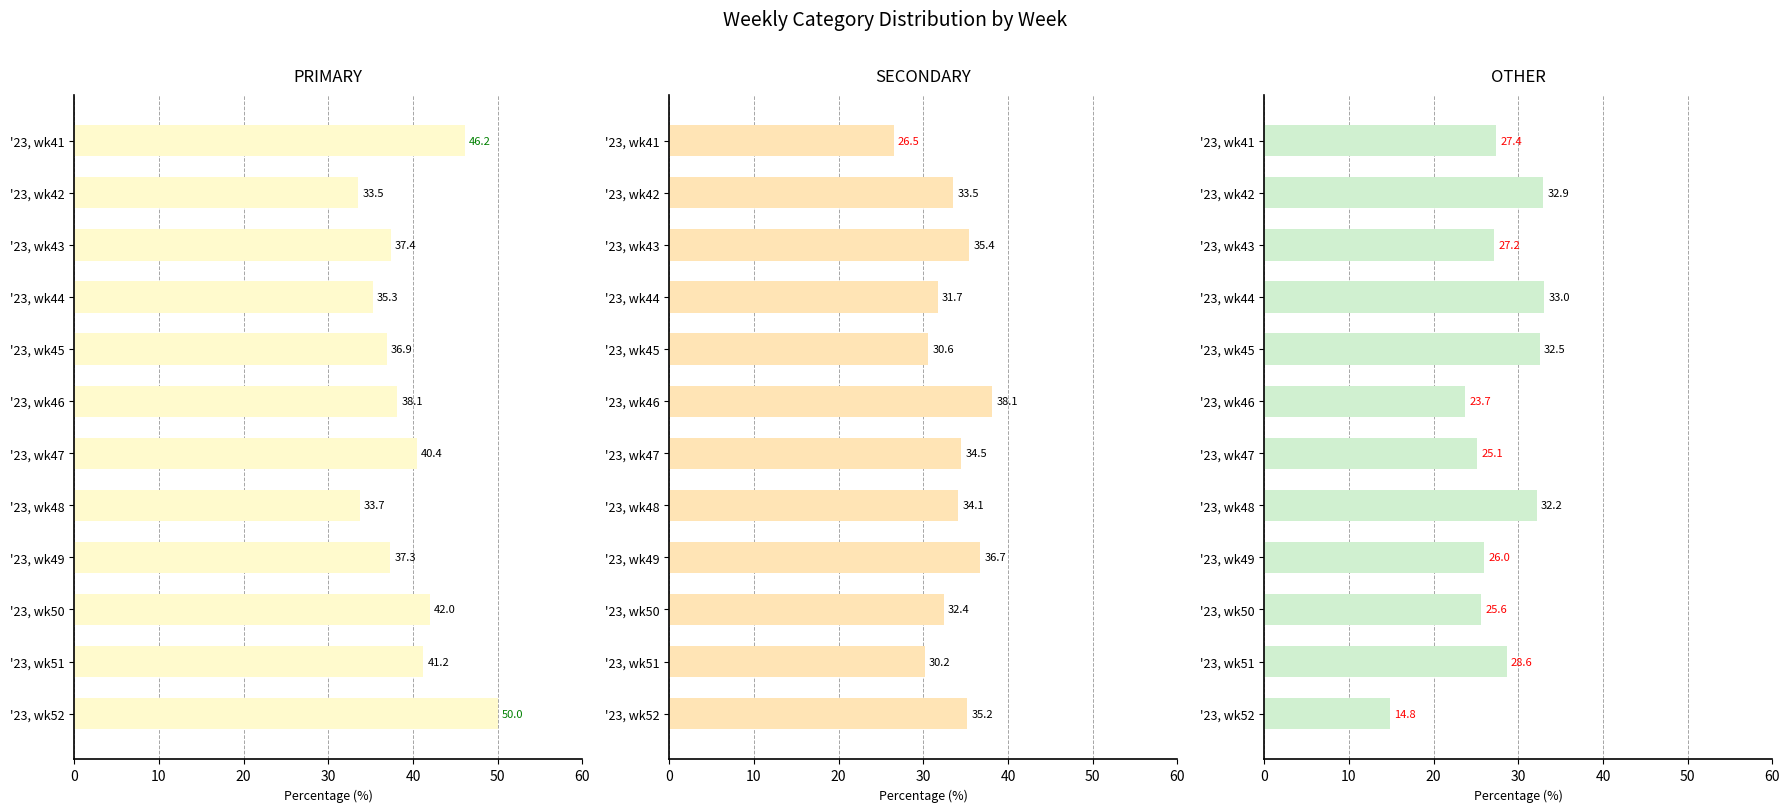

Reading right to left, transcribe all the data shown in this chart.

PRIMARY: 50.0	41.2	42.0	37.3	33.7	40.4	38.1	36.9	35.3	37.4	33.5	46.2
SECONDARY: 35.2	30.2	32.4	36.7	34.1	34.5	38.1	30.6	31.7	35.4	33.5	26.5
OTHER: 14.8	28.6	25.6	26.0	32.2	25.1	23.7	32.5	33.0	27.2	32.9	27.4